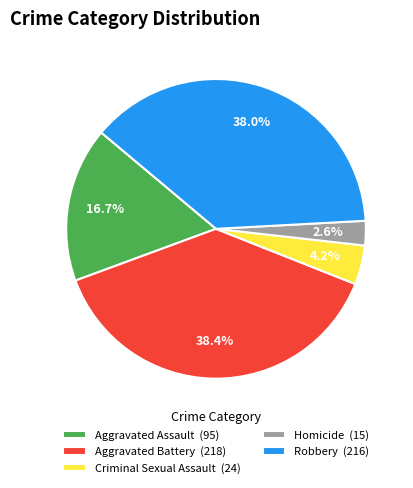

Which category has the smallest portion of the pie?

Homicide